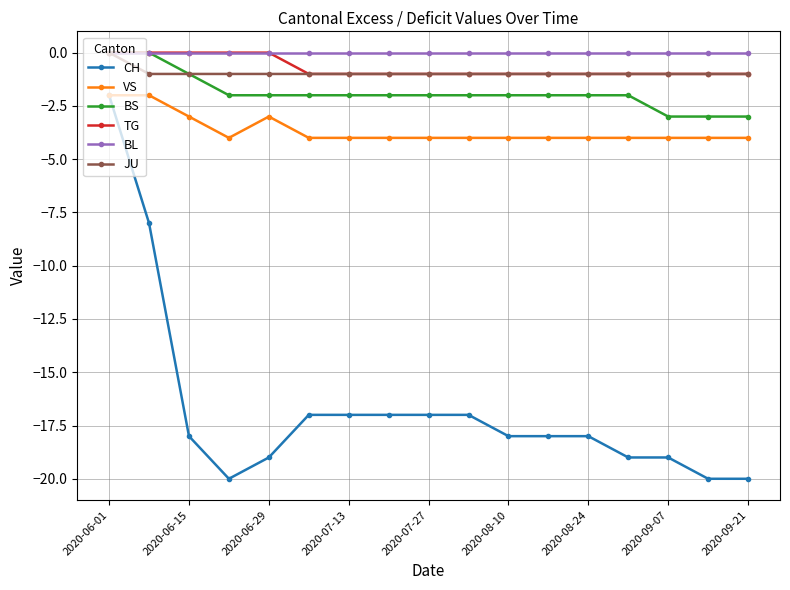

Count the number of data series in this chart.

6